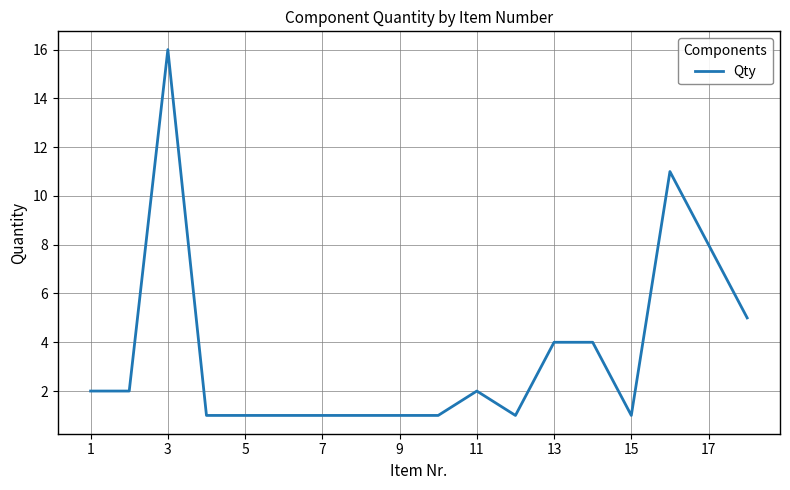

What is the smallest value displayed?

1